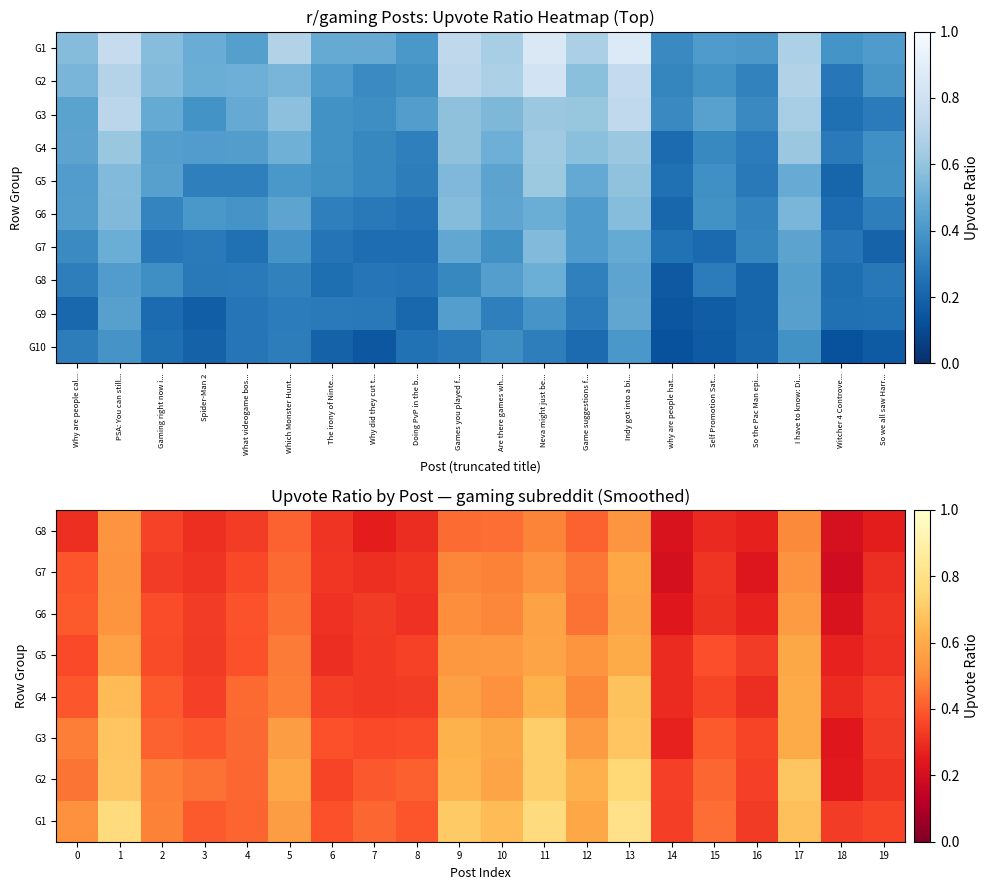

What is the sum of the G3 values at 9 and 10?

1.2